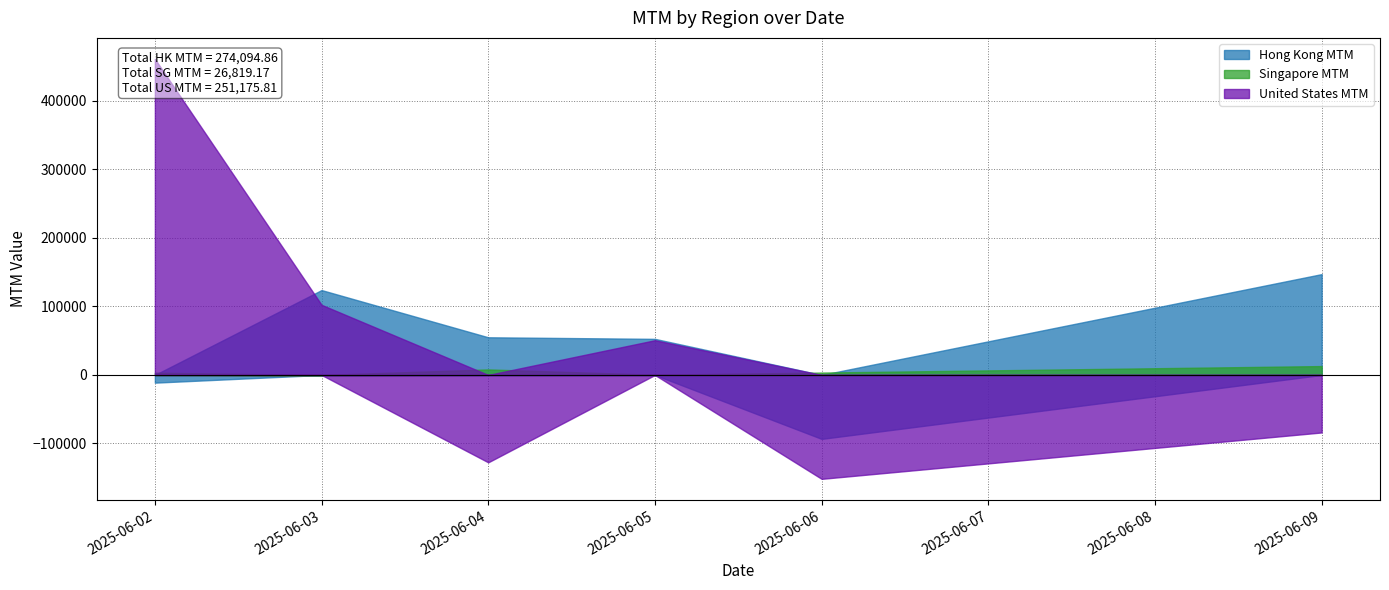

How many interior local valleys does the United States MTM series have?

2